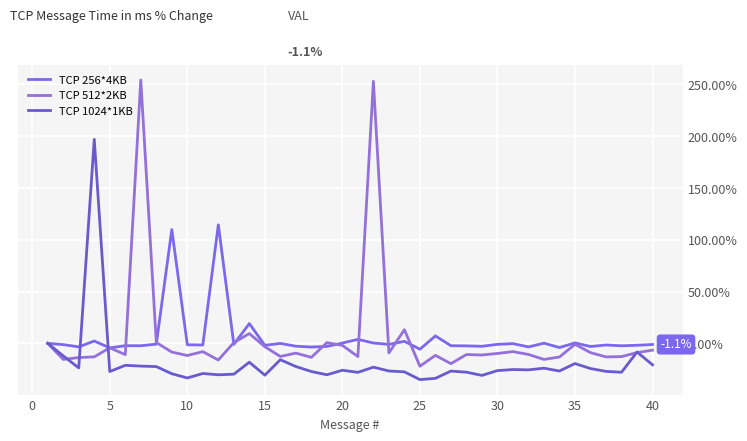

How many lines are shown in the chart?

3